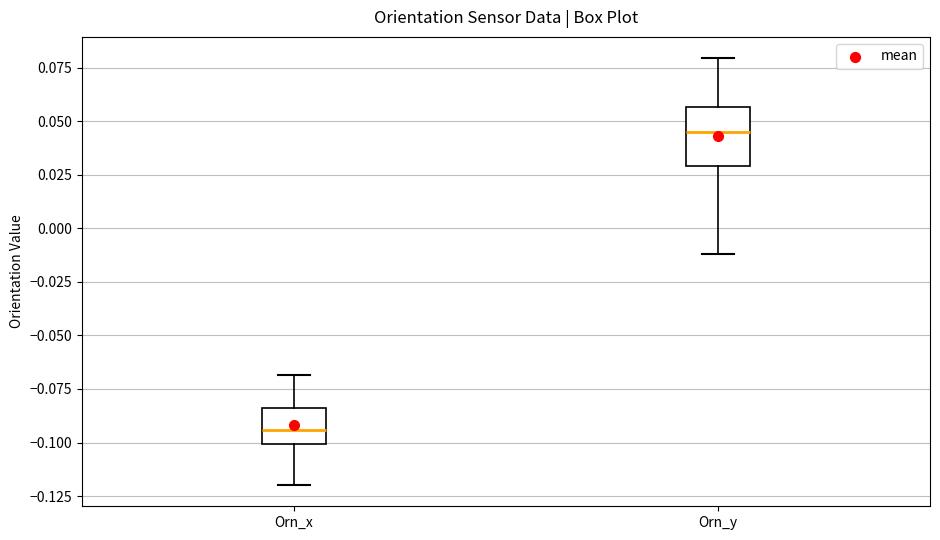

Reading left to right, read every box against the y-axis: the position of its median line, the range the box covers, and the ends of its whiskers. The values are not printed on the chart, so give them approximately, as read against the axis.

Orn_x: median -0.095, box -0.100 to -0.085, whiskers -0.120 to -0.070
Orn_y: median 0.045, box 0.030 to 0.055, whiskers -0.010 to 0.080